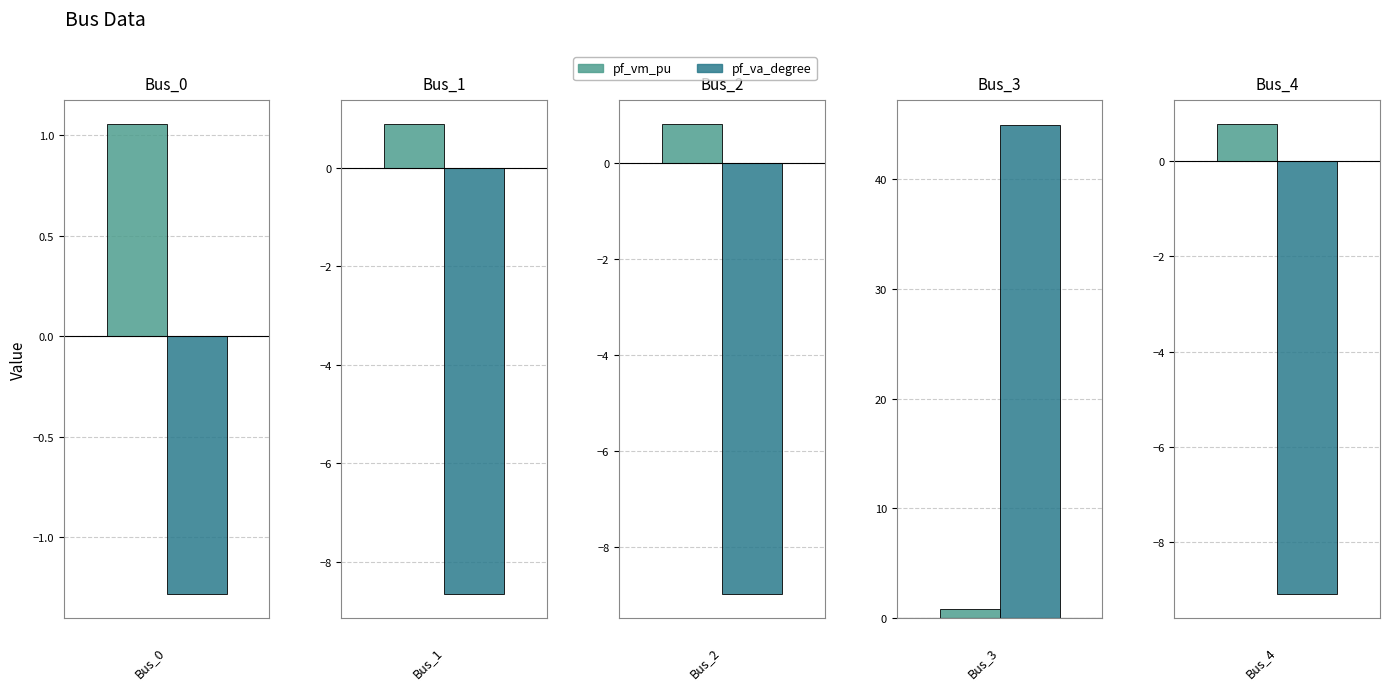

Read the pf_vm_pu value at Bus_0.

1.1